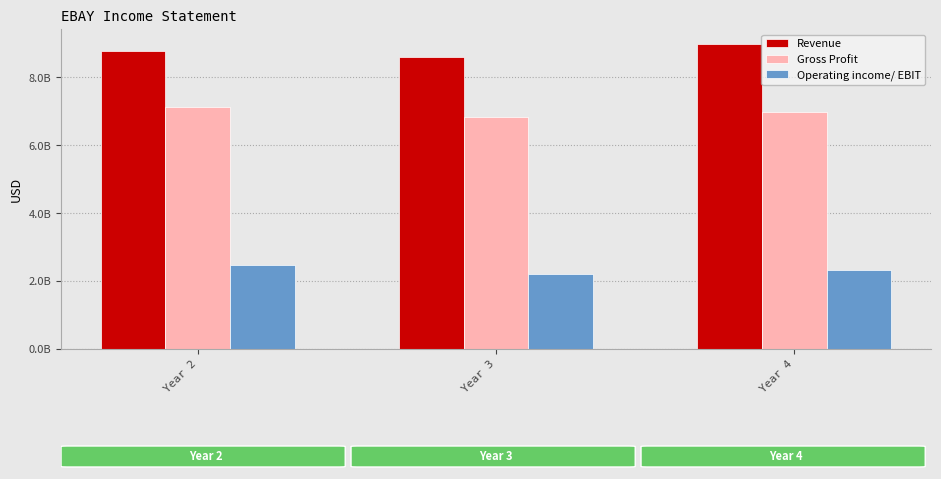

What are all the series names shown in the legend?

Revenue, Gross Profit, Operating income/ EBIT